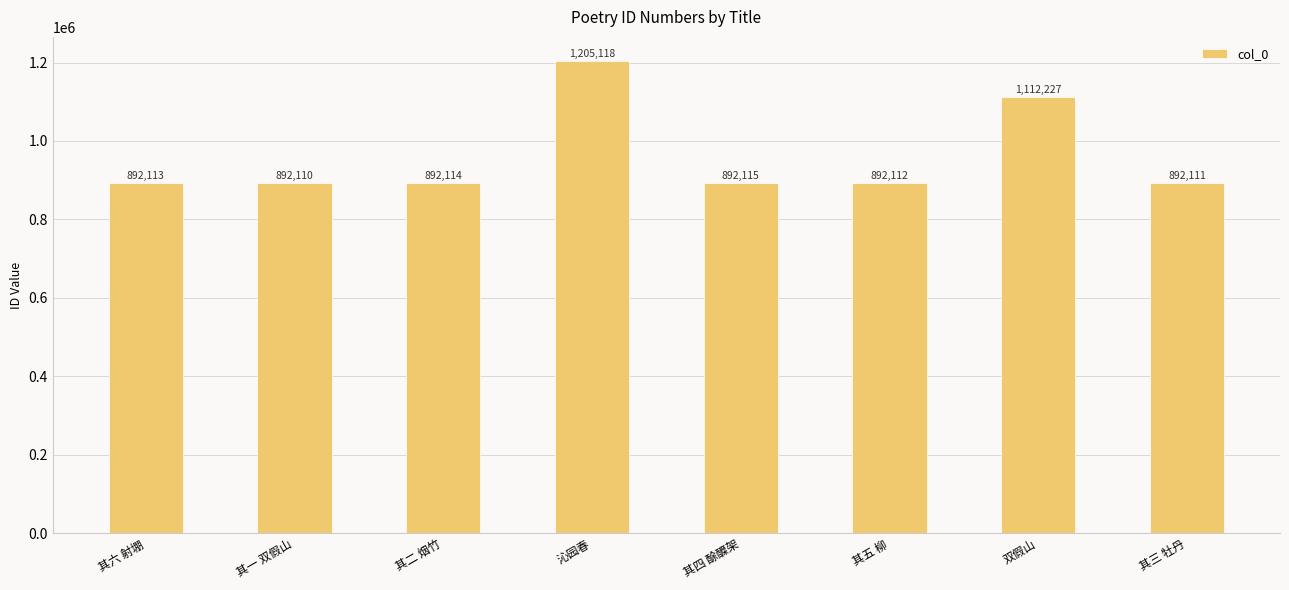

Rank the categories by value from lowest to highest.

其一 双假山, 其三 牡丹, 其五 柳, 其六 射堋, 其二 烟竹, 其四 酴醾架, 双假山, 沁园春